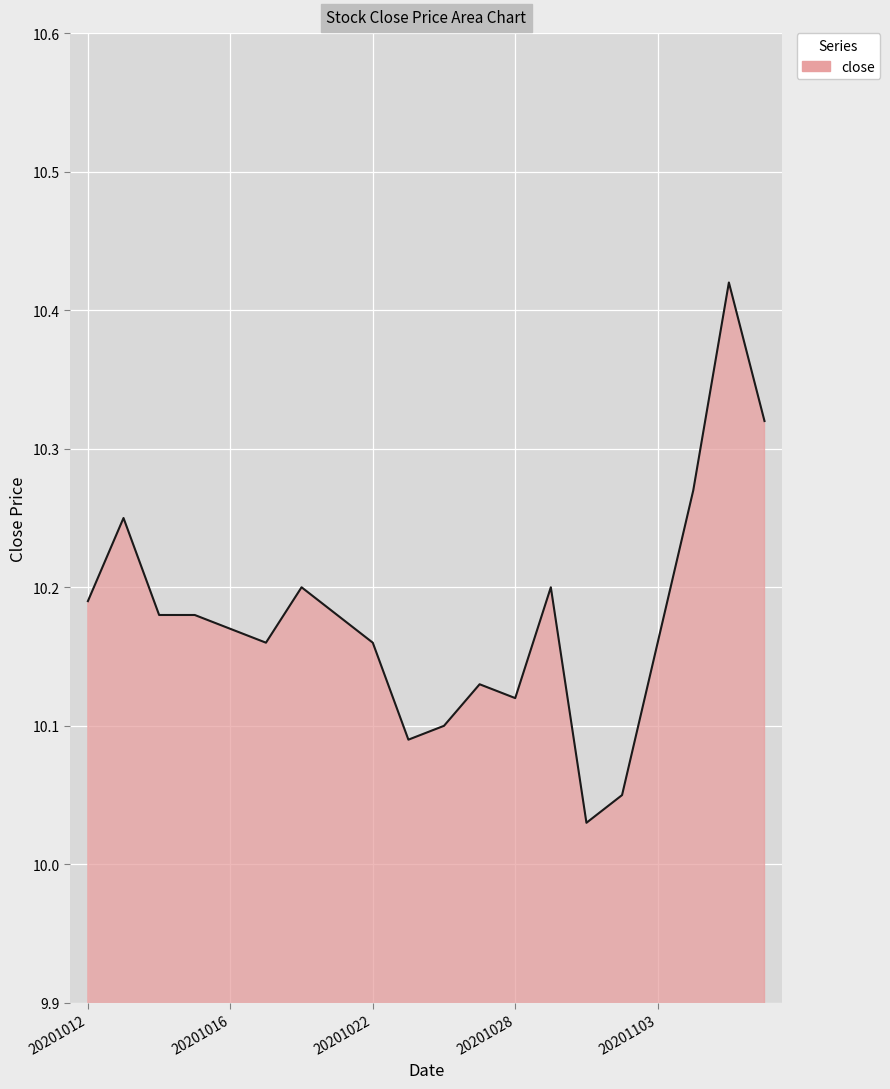

What is the sum of all values?

203.6